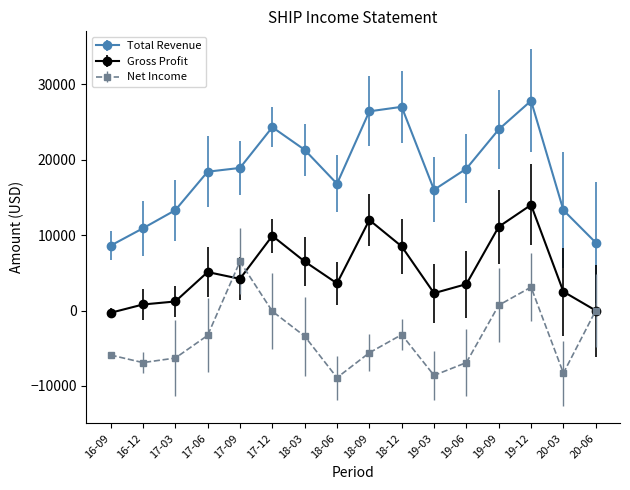

What is the difference between the maximum and minimum values in the Net Income series?

15400